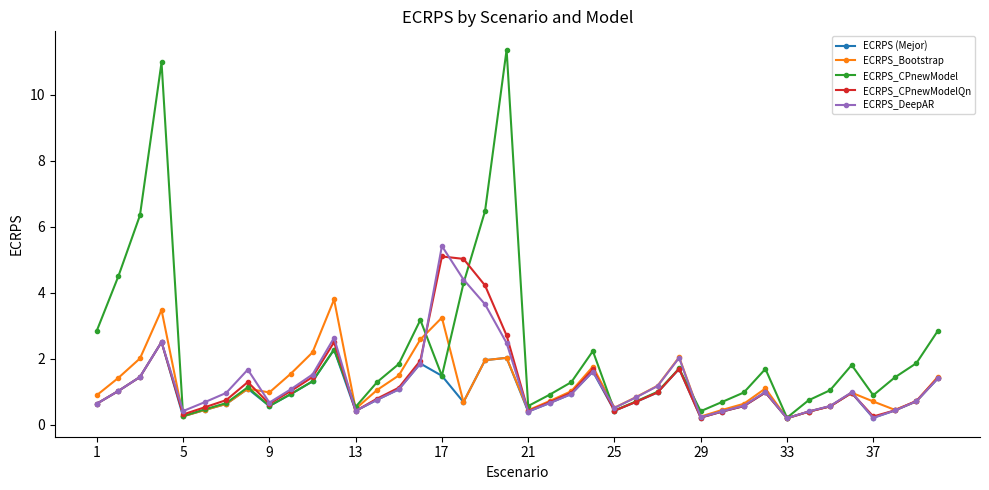

What is the average value of the ECRPS_DeepAR series?

1.3